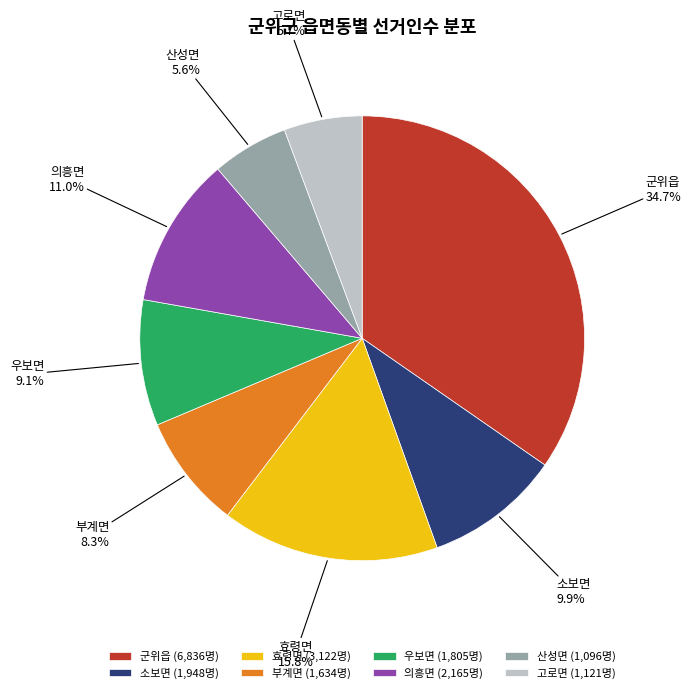

Does any single category account for the majority?

No